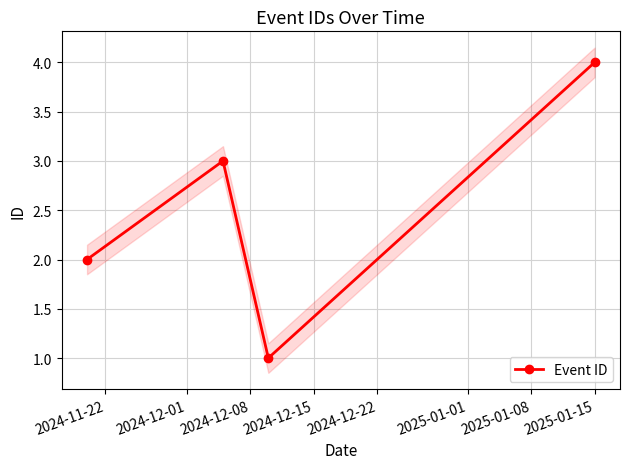

How many points are lower than both their immediate neighbors (excluding endpoints)?

1